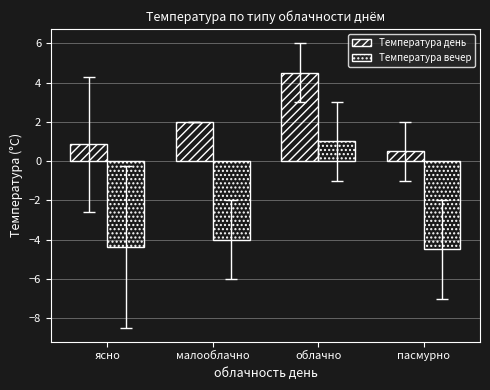

What is the label of the 1st bar from the left?

ясно